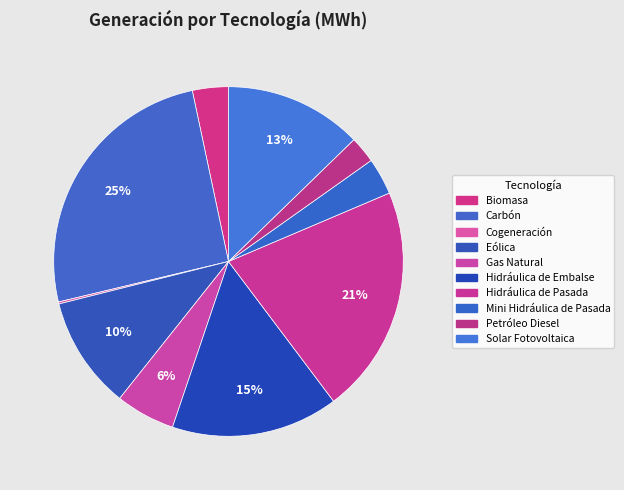

How many slices are in this pie chart?

10